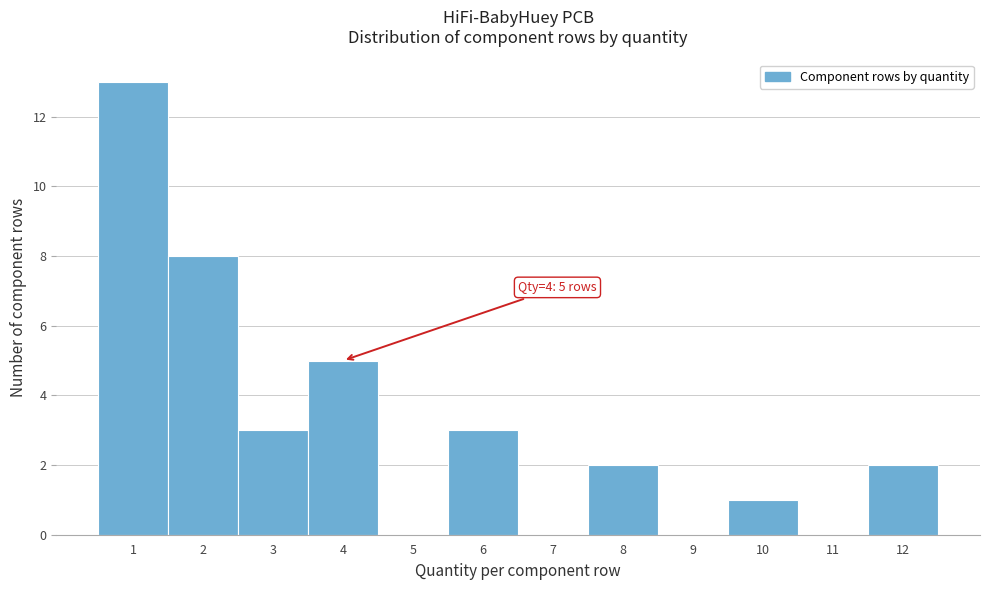

Which range on the x-axis has the tallest bar?

0.5 to 1.5